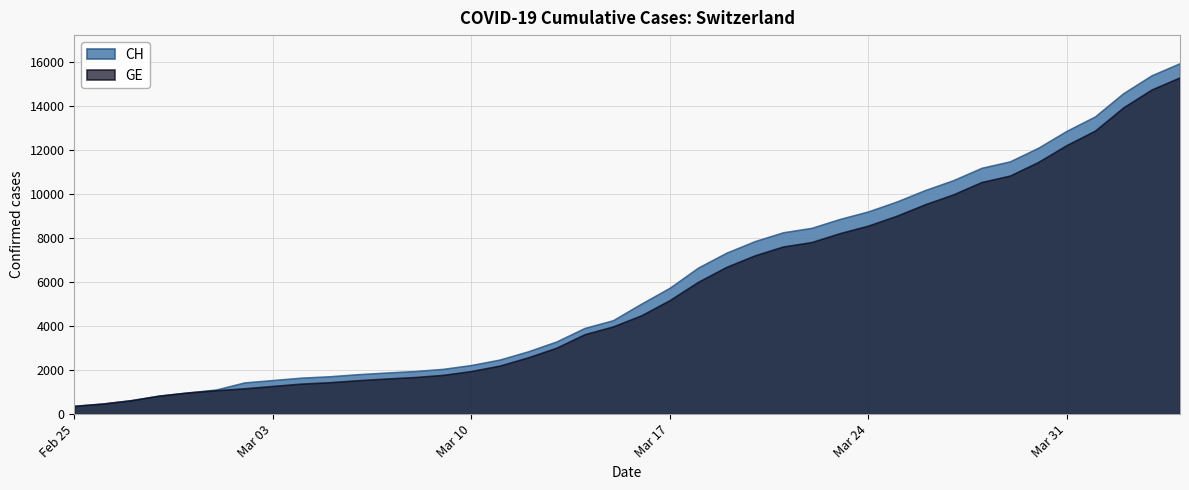

What is the difference between the highest and lowest values at 2020-04-04?

642